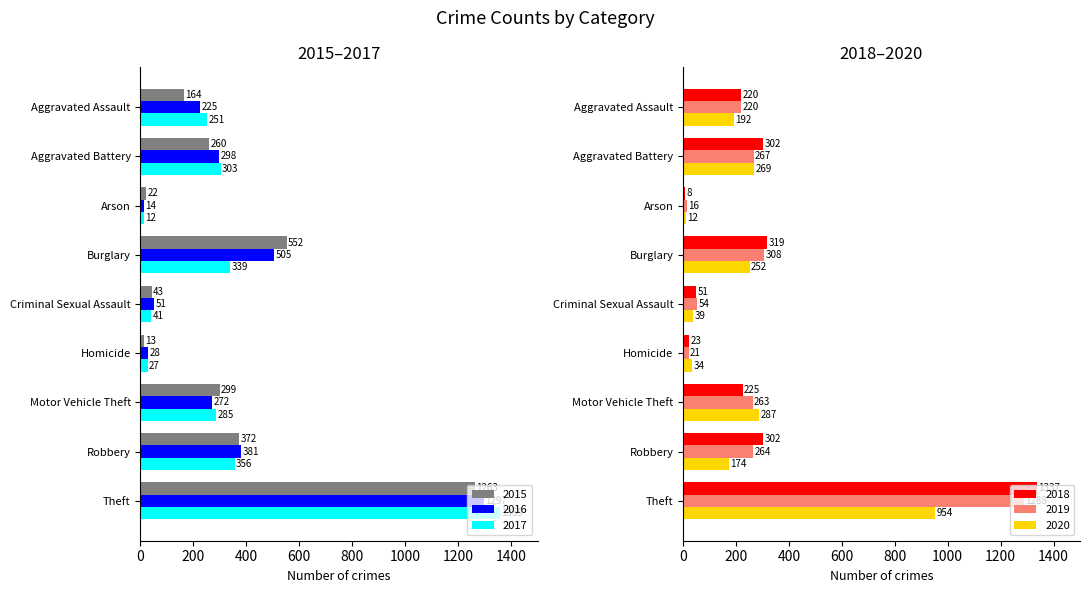

At which label does 2015 reach its minimum?

Homicide